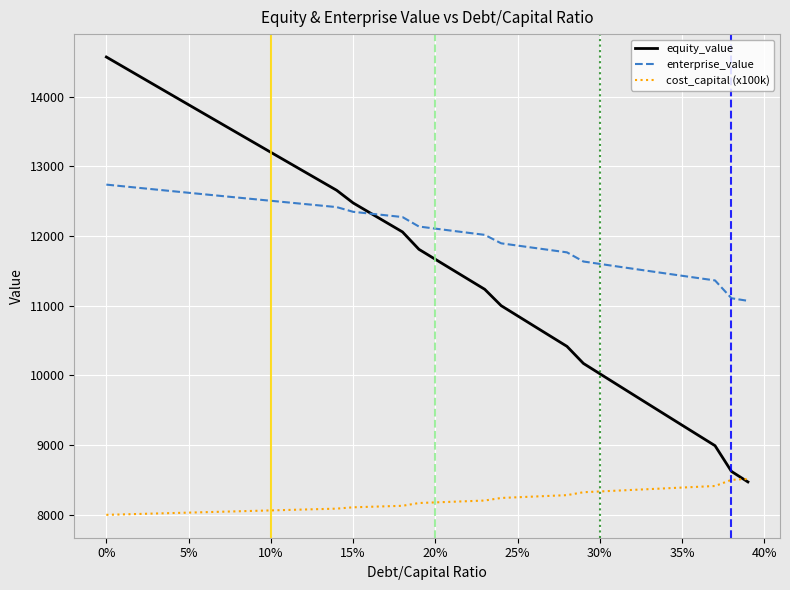

How many values in the cost_capital (x100k) series are below 8177?

20